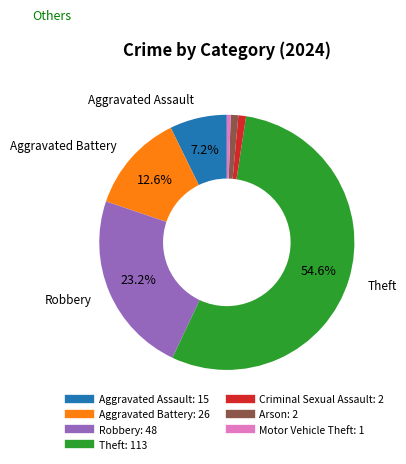

Is there a majority slice in this chart?

Yes